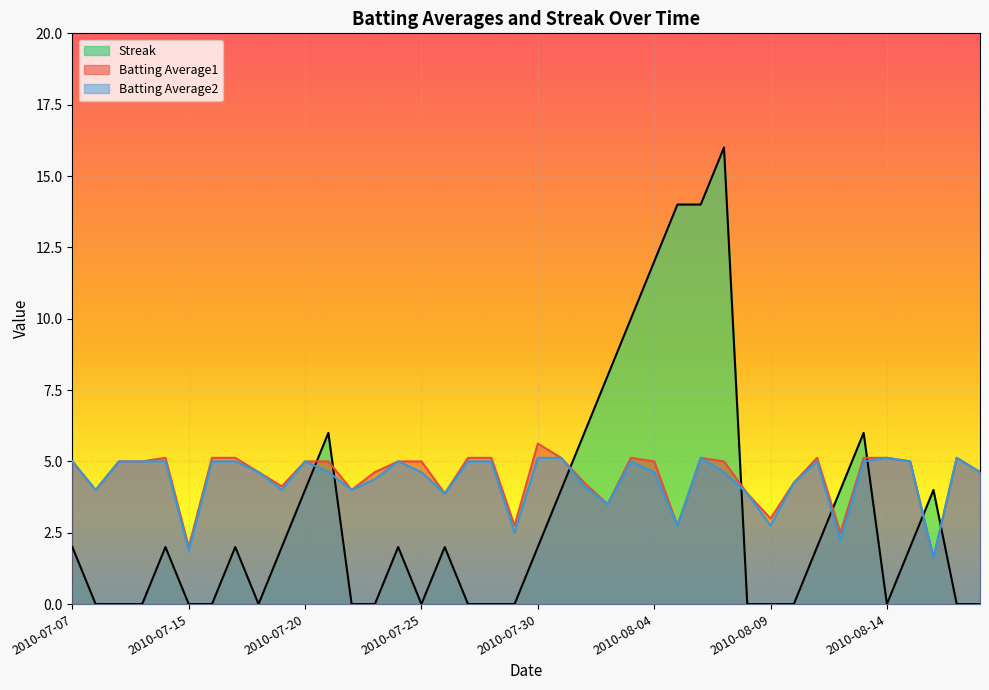

What is the label of the 21st point from the left?

2010-07-30